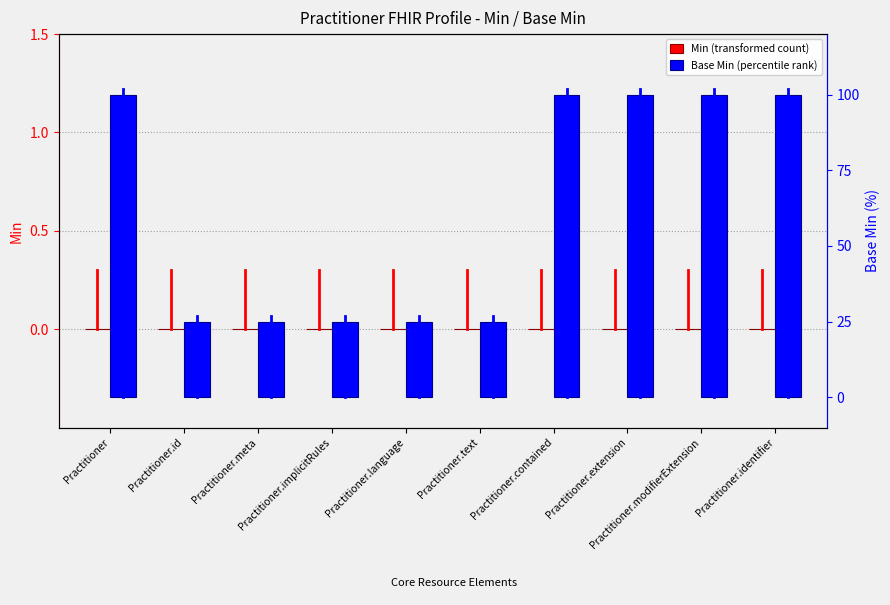

Count the number of categories in the chart.

10